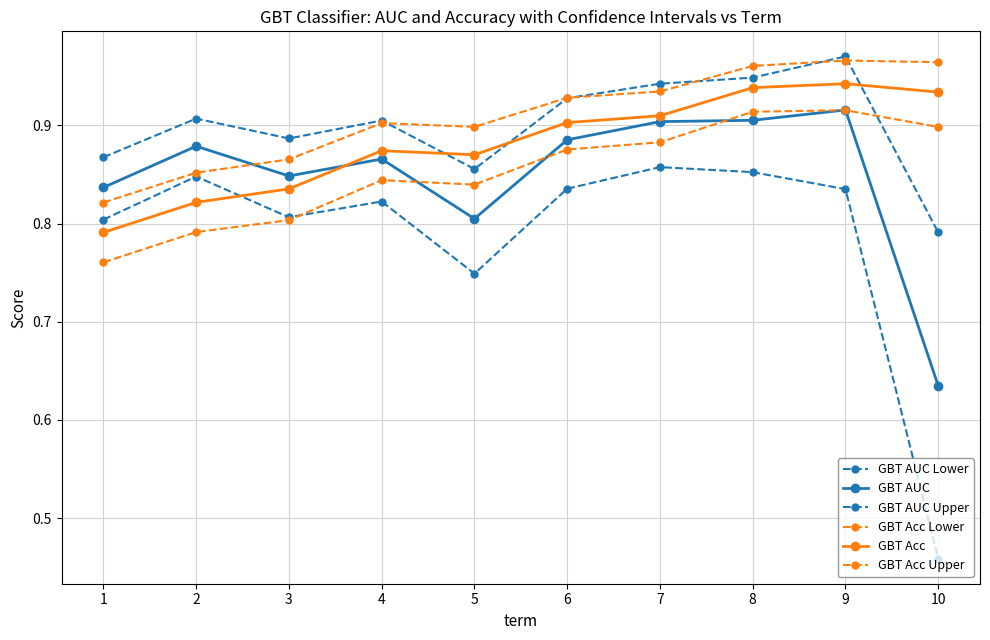

Is this an area chart (filled region under the line)?

No